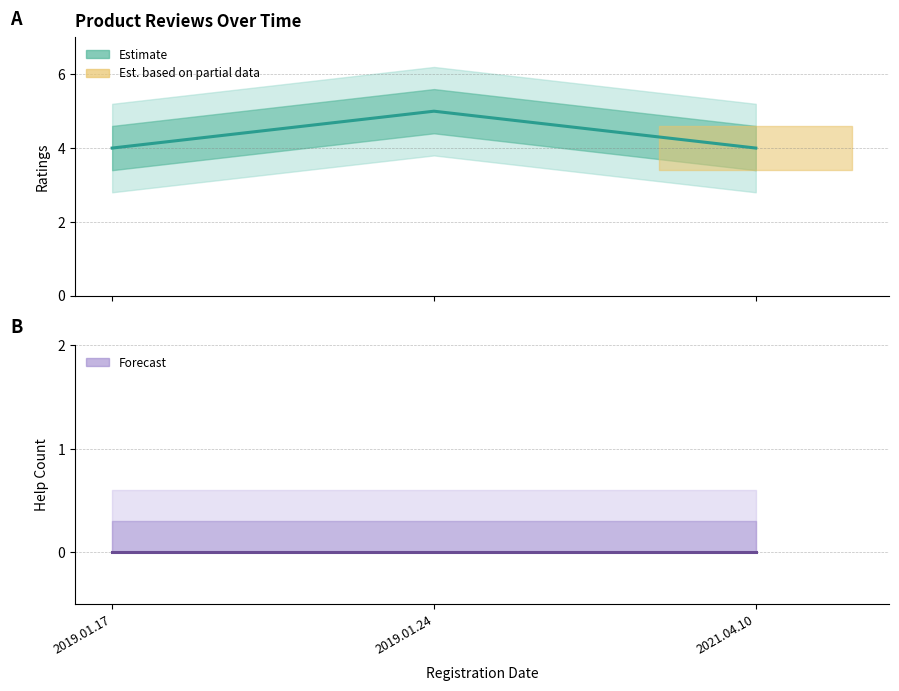

What is the sum of all ratings values?

13